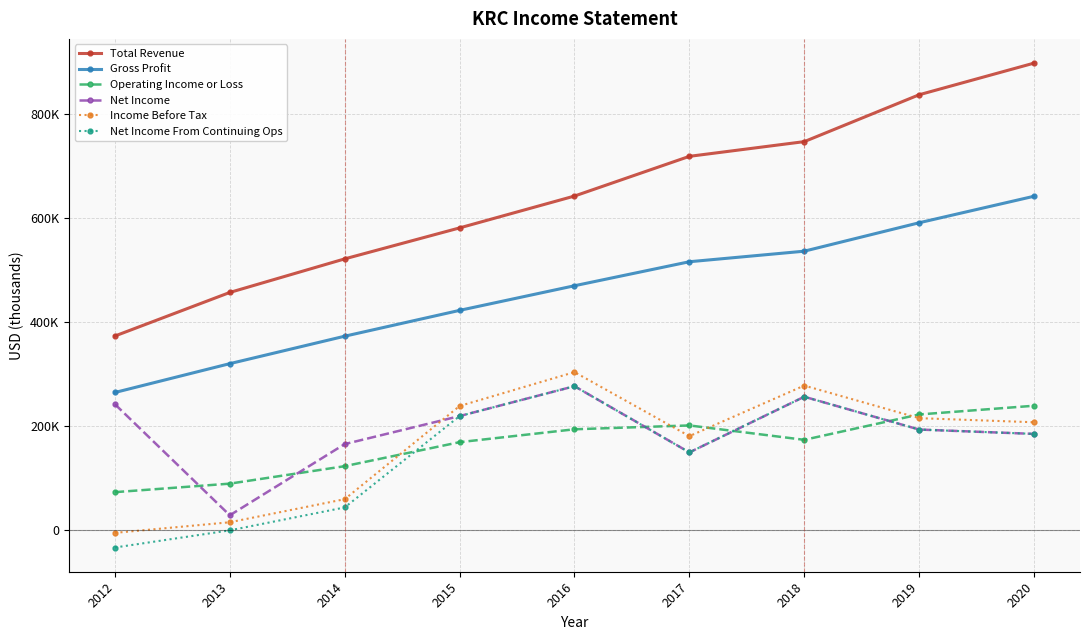

What is the sum of the Operating Income or Loss values at 2013 and 2019?

311500